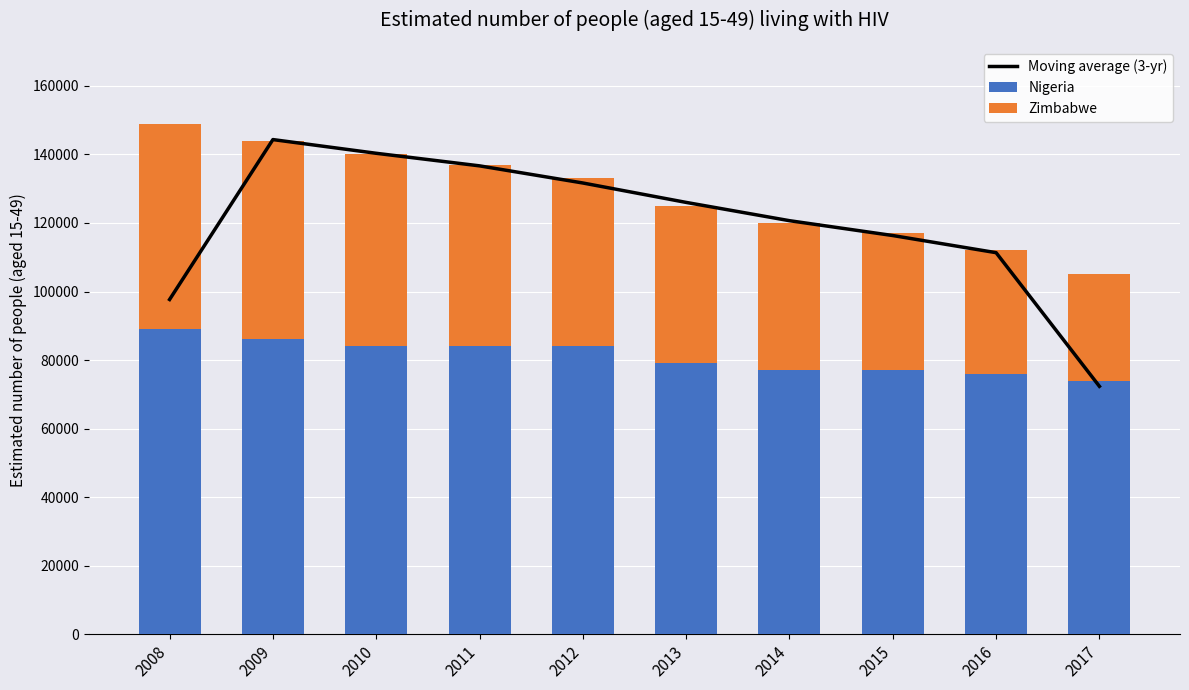

Count the number of categories in the chart.

10